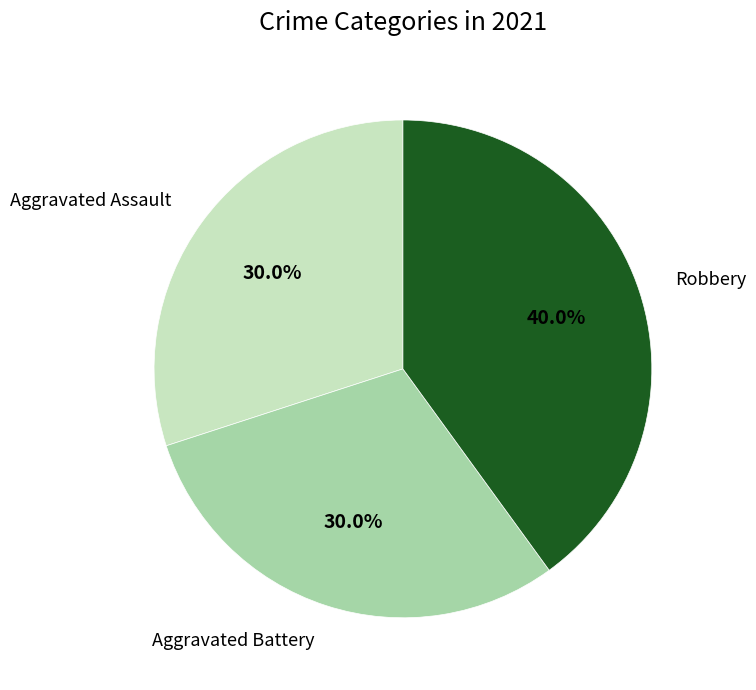

Is there any slice that represents more than half of the pie?

No